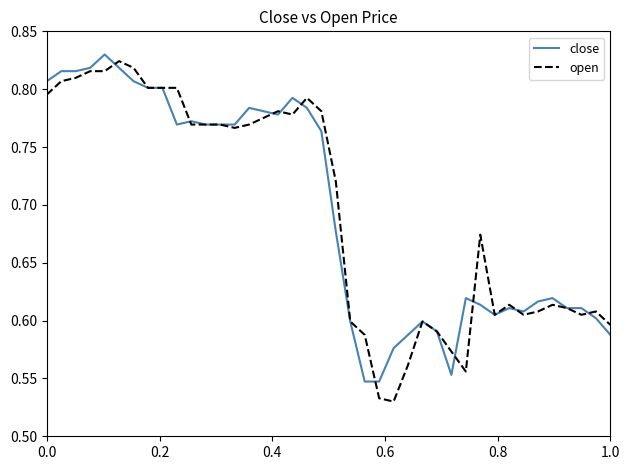

True or false: open and close cross at least once.

True